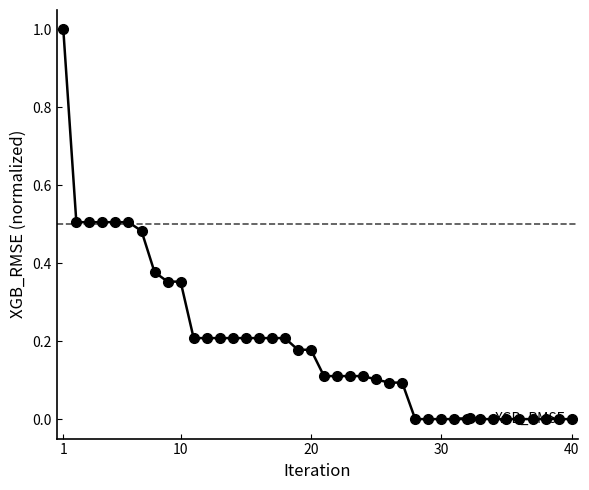

Count the number of categories in the chart.

40